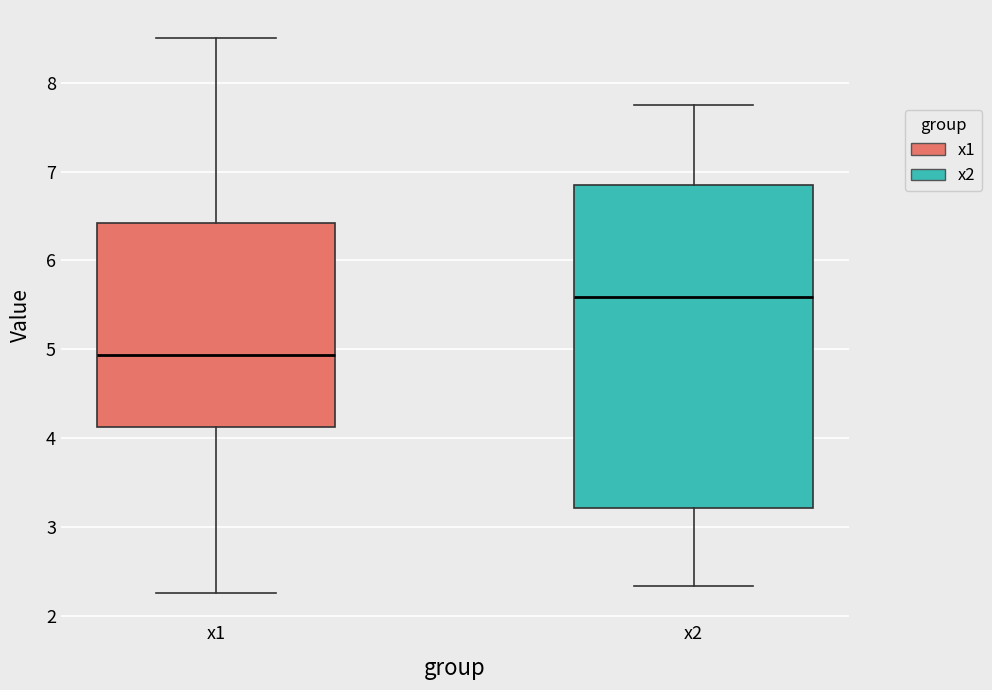

Which box has the lowest median line?

x1